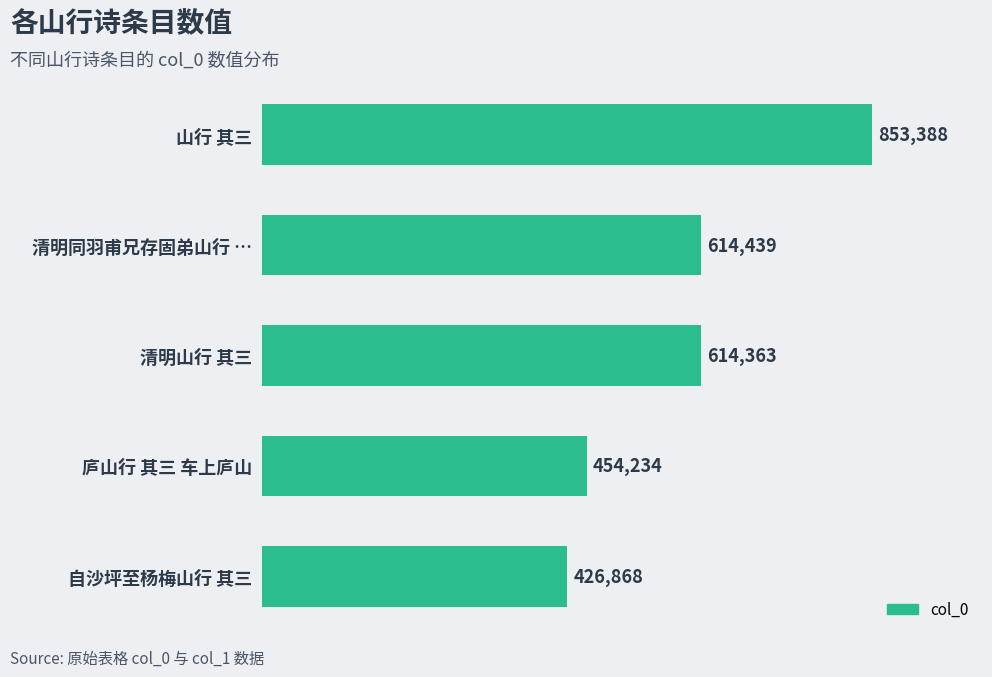

At which category does the chart reach its minimum across all series?

自沙坪至杨梅山行 其三